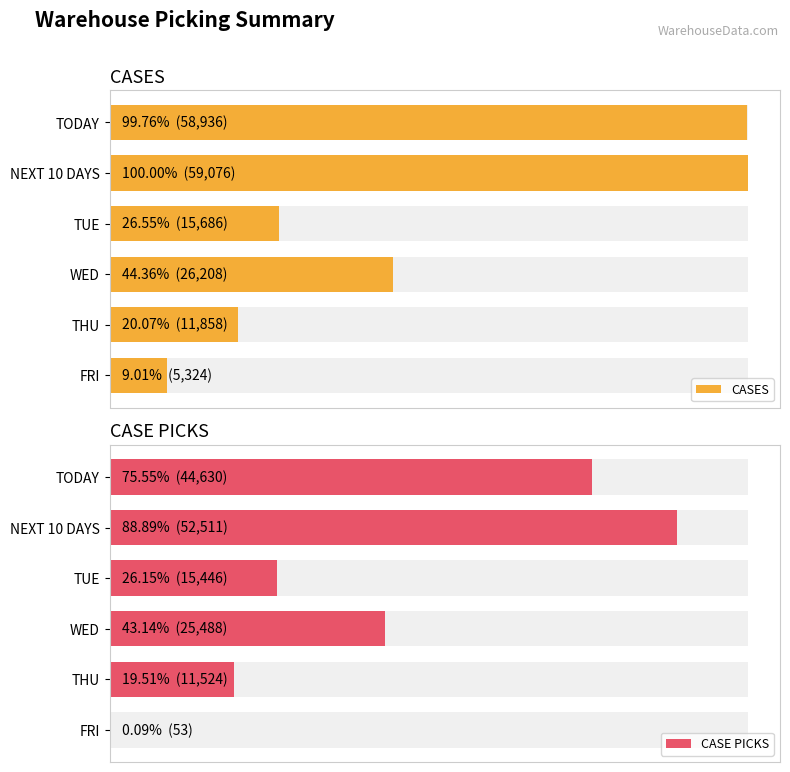

What is the maximum value shown in the chart?

59076